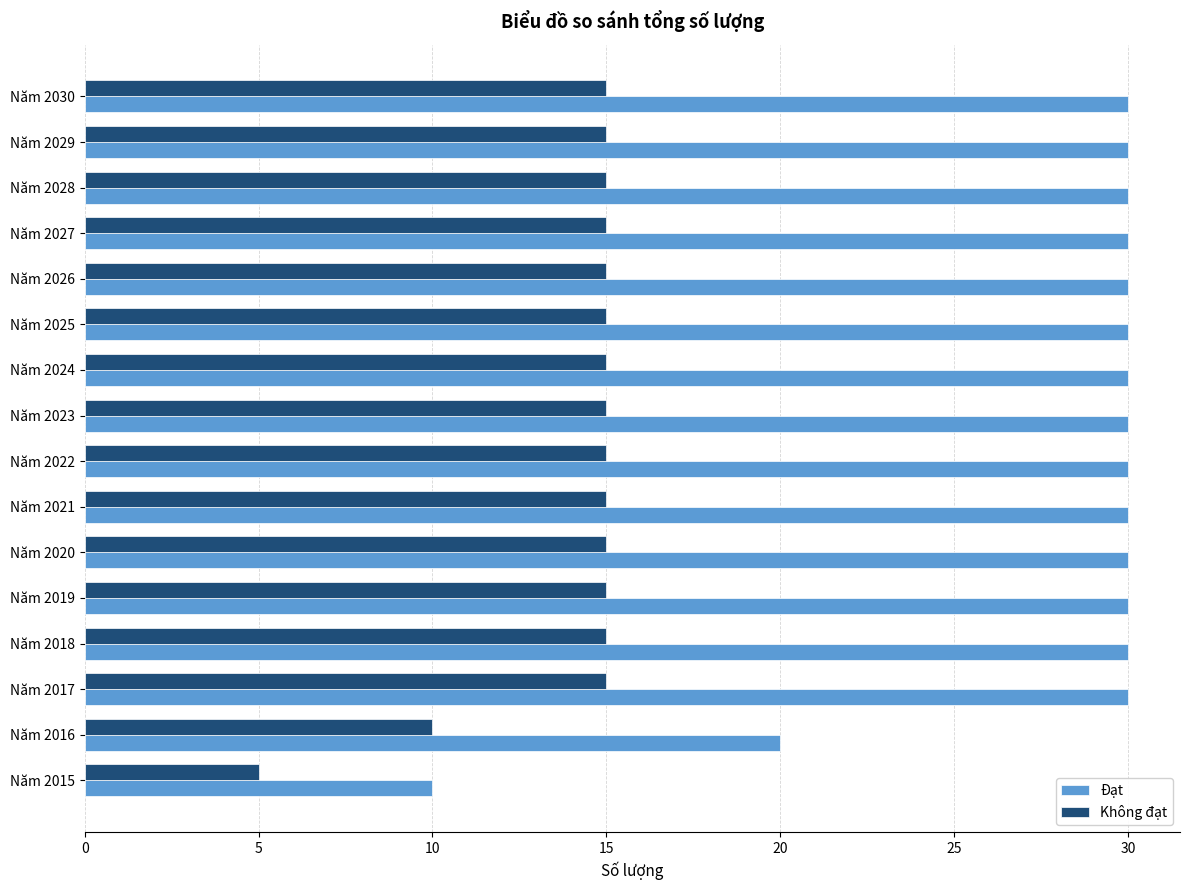

What is the difference between the maximum and minimum values in the Đạt series?

20